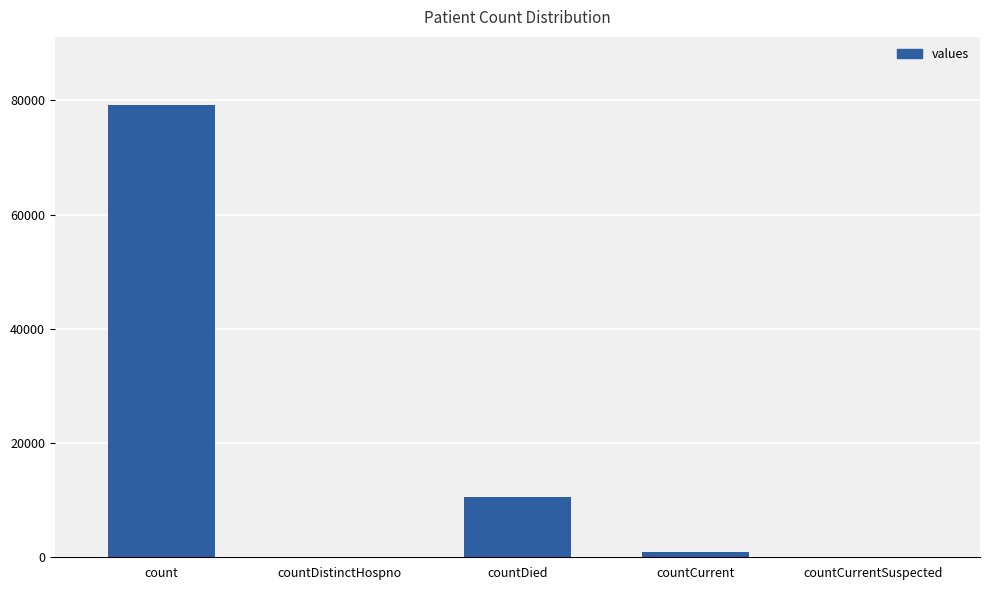

Is it true that the value at count is 79228?

True